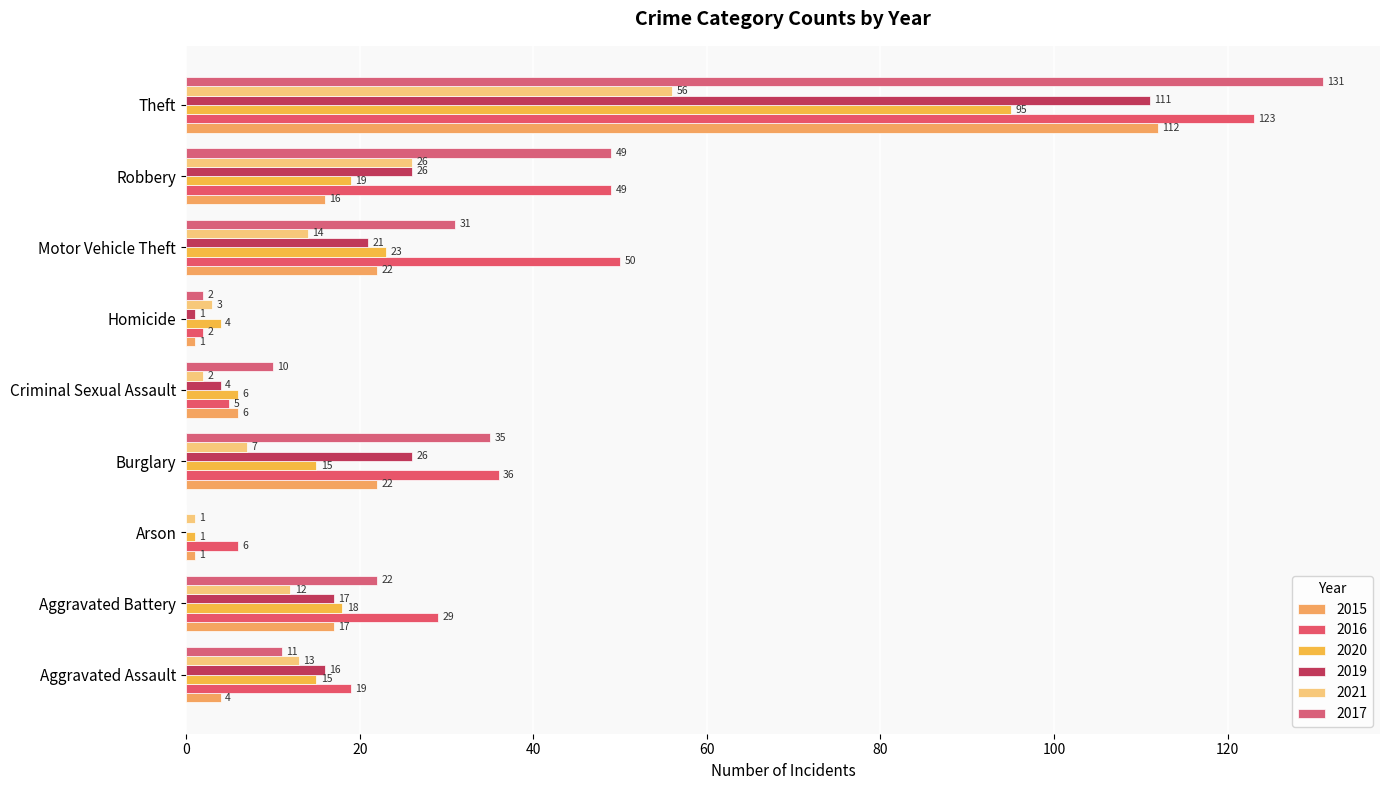

At which category is the sum across all series the highest?

Theft